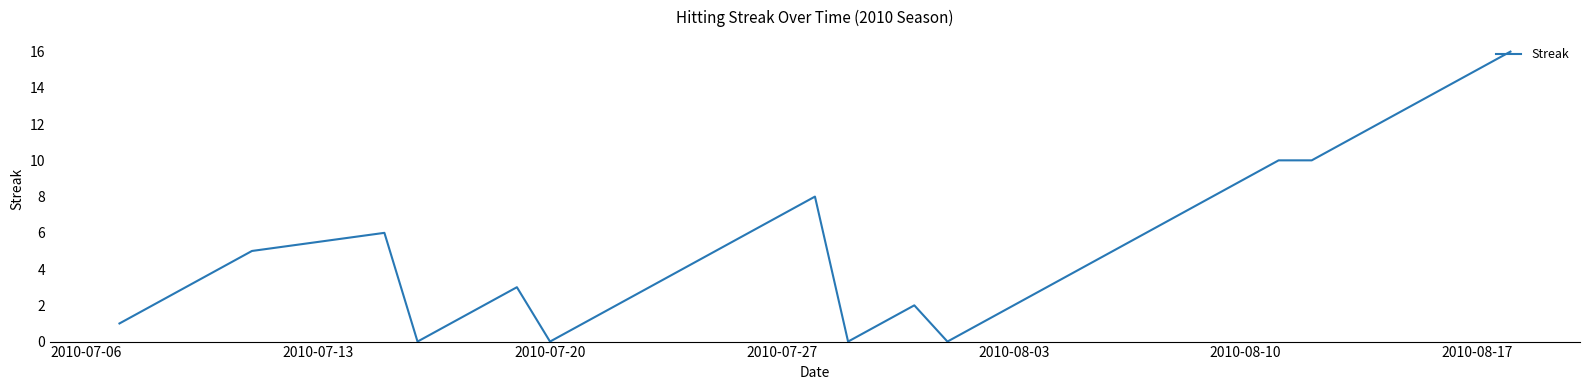

What is the difference between the maximum and minimum values?

16